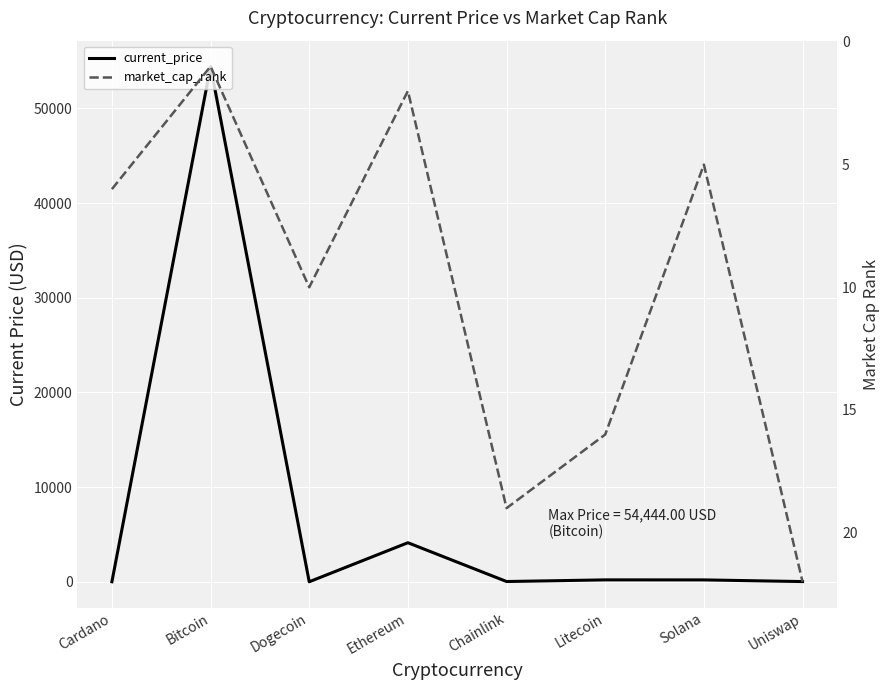

How many lines are shown in the chart?

2